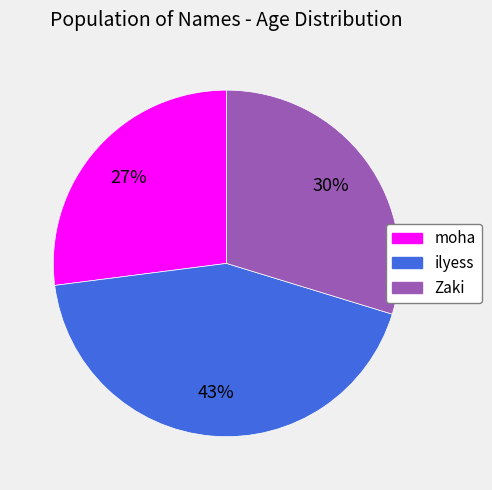

Between moha and ilyess, which is larger?

ilyess